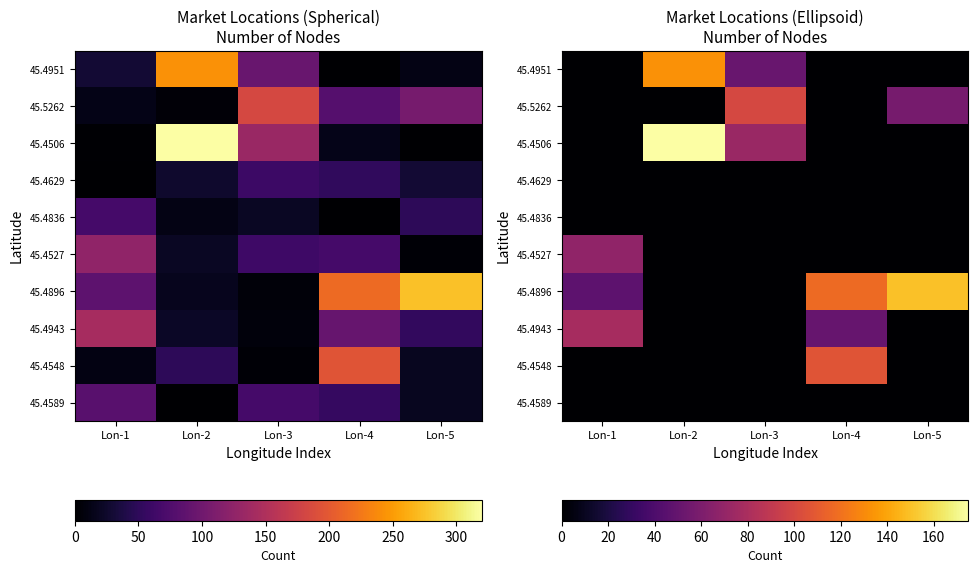

How many values in 45.4896 are above zero?

3